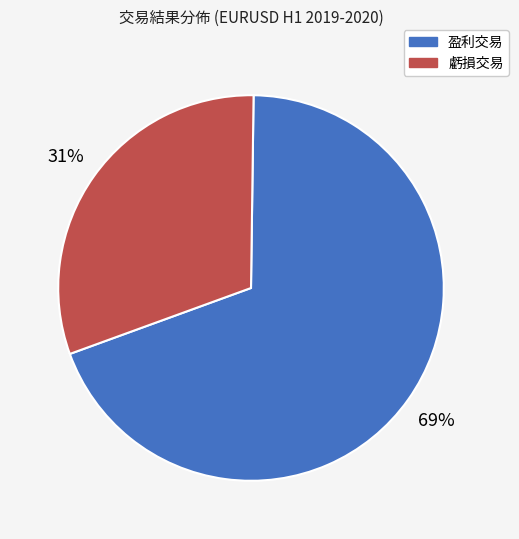

To the nearest percent, what is the difference between the 盈利交易 and 虧損交易 slice percentages?

38%